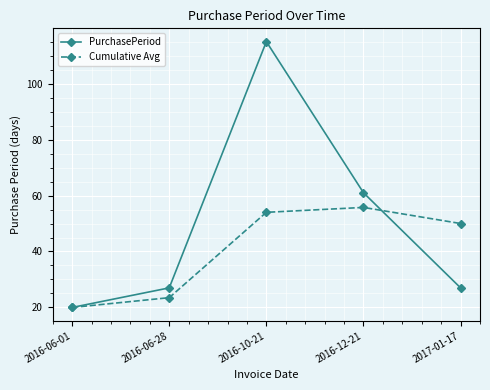

What is the average value of the PurchasePeriod series?

50.0